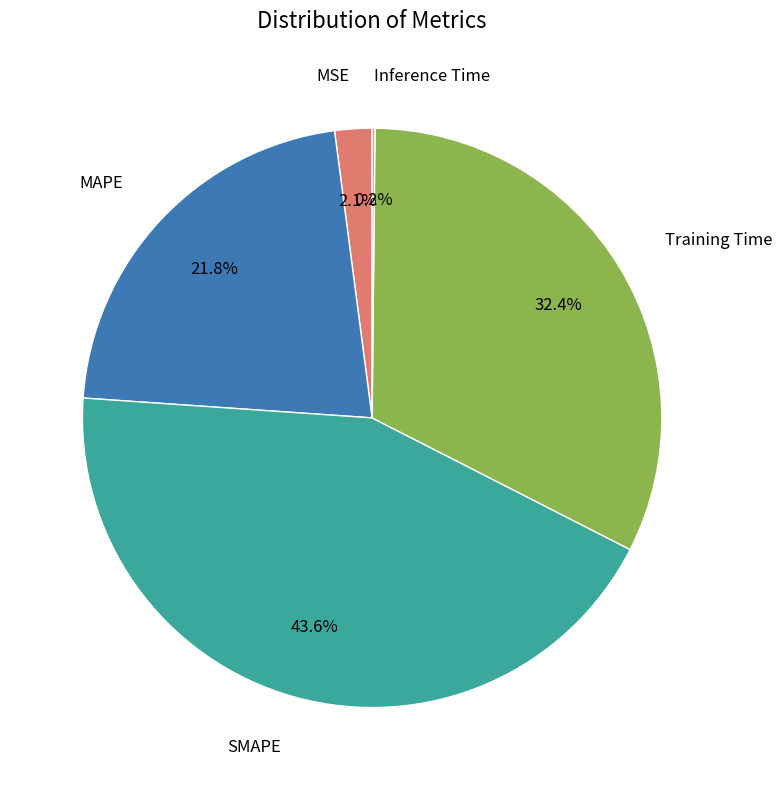

Is there a majority slice in this chart?

No